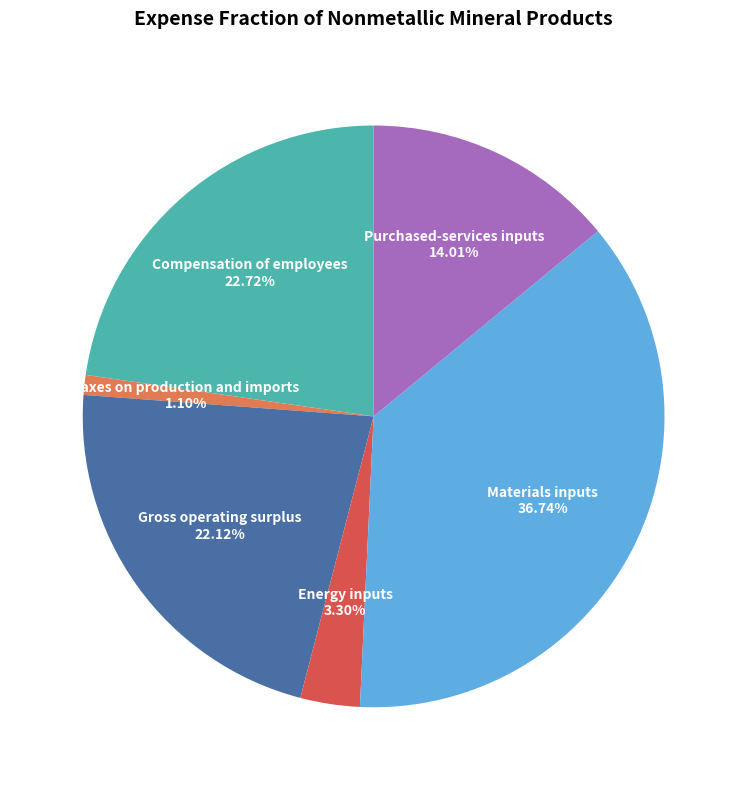

Does any single category account for the majority?

No